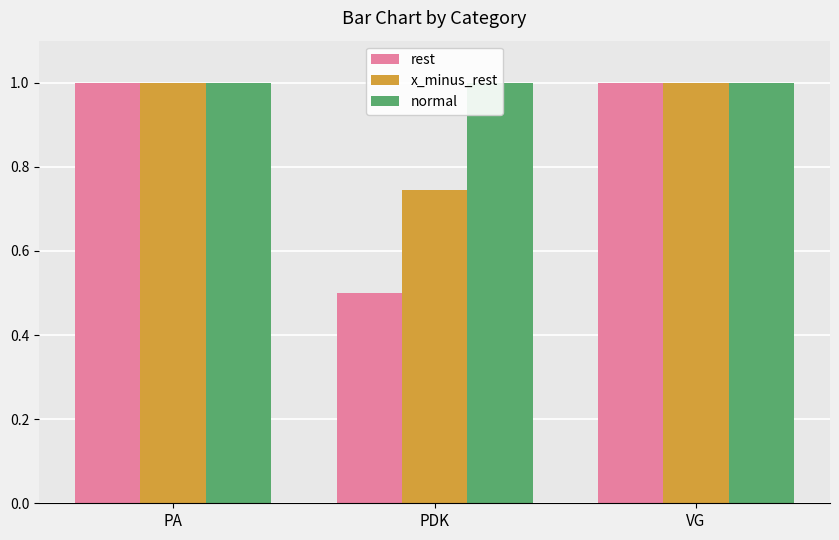

What is the average value of the normal series?

1.0